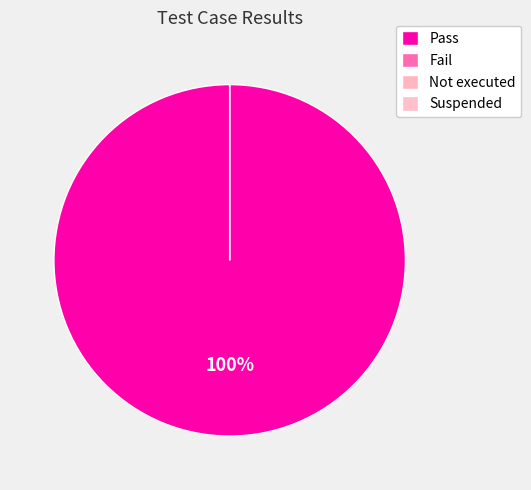

Is there any slice that represents more than half of the pie?

Yes